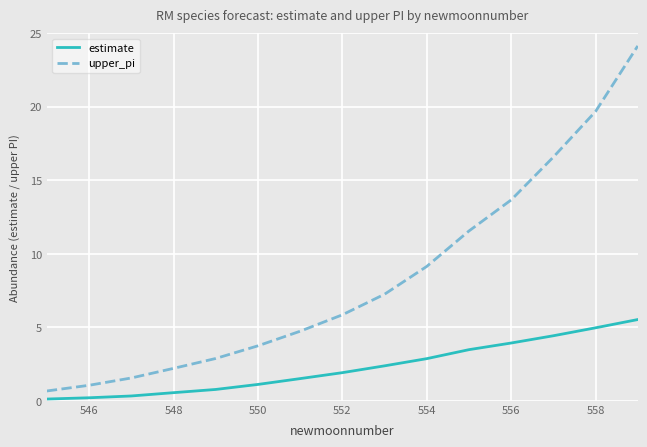

Which series has the largest total across all categories?

upper_pi